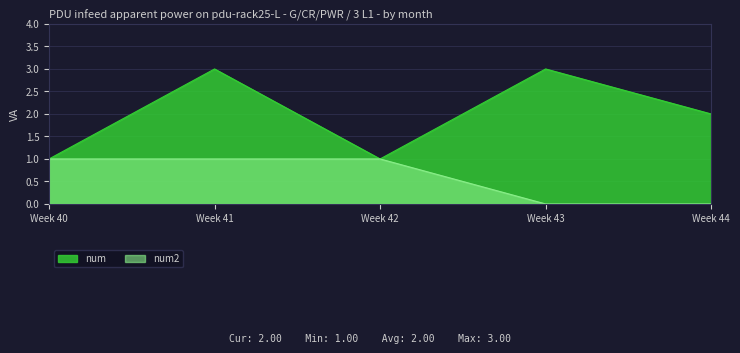

List the series in order of their overall mean, highest first.

num, num2